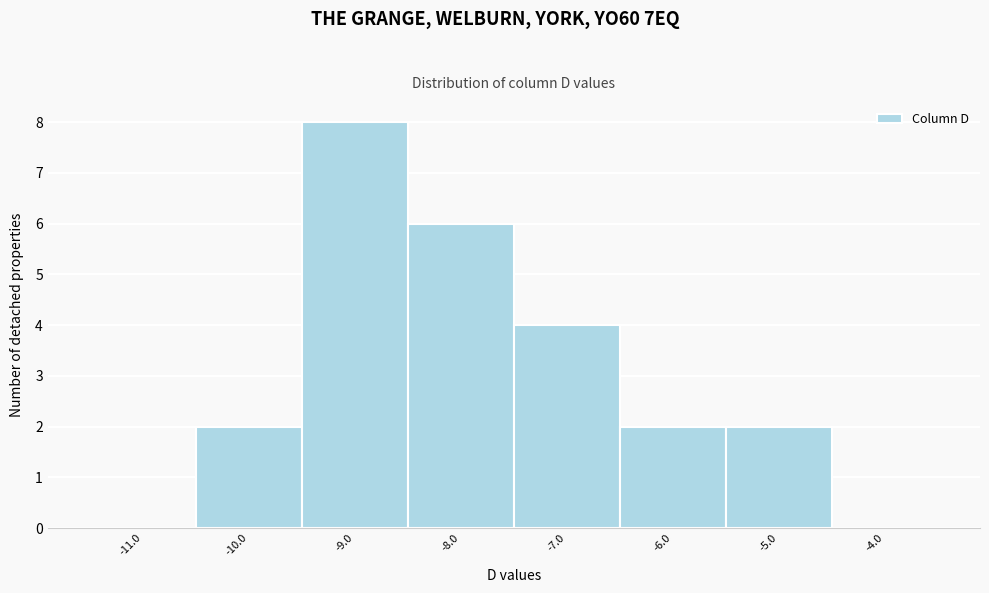

Which range on the x-axis has the tallest bar?

-9.5 to -8.5